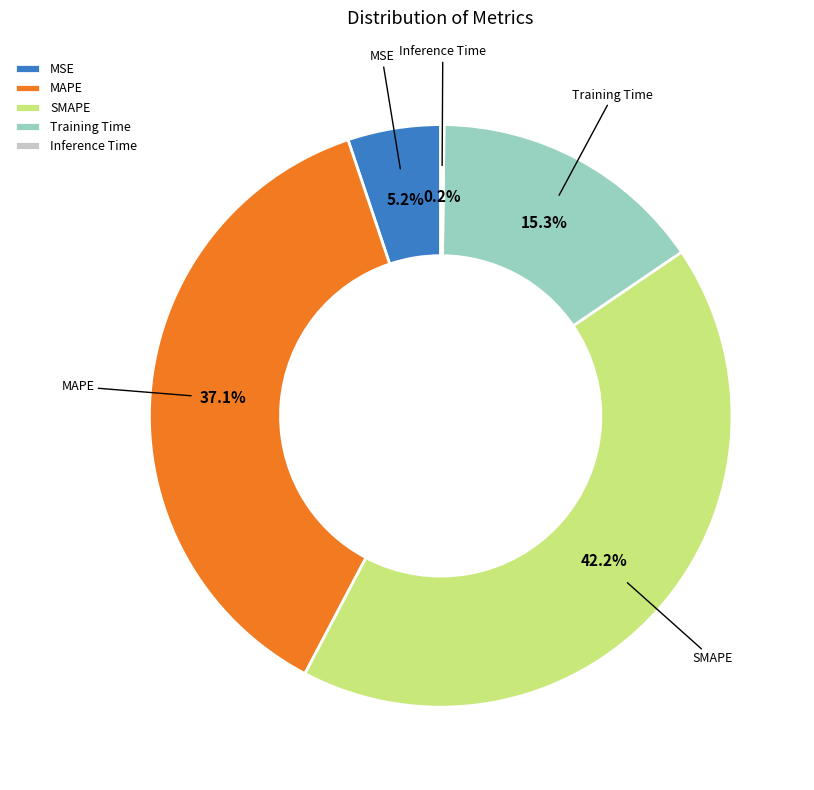

Which category has the biggest portion of the pie?

SMAPE